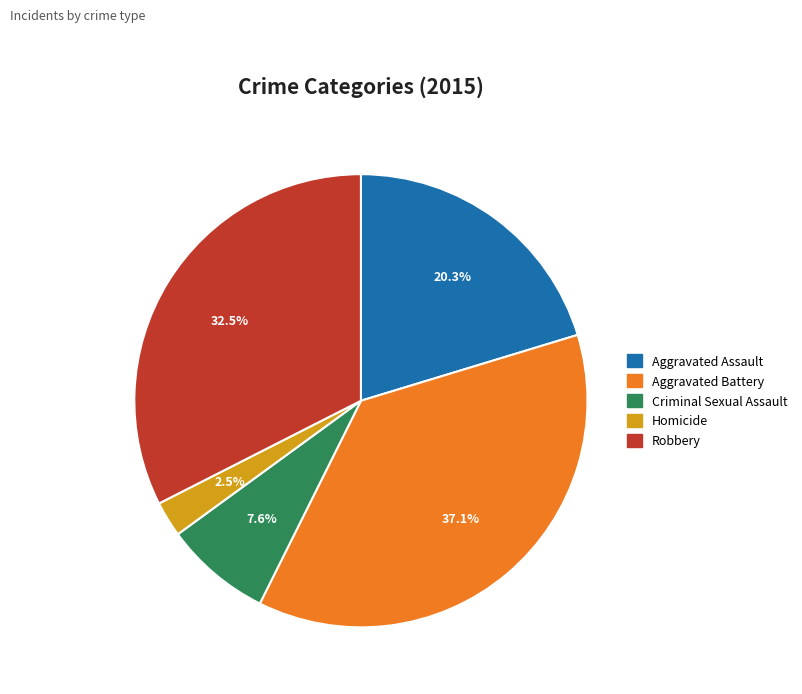

To the nearest percent, what portion does Aggravated Battery represent?

37%